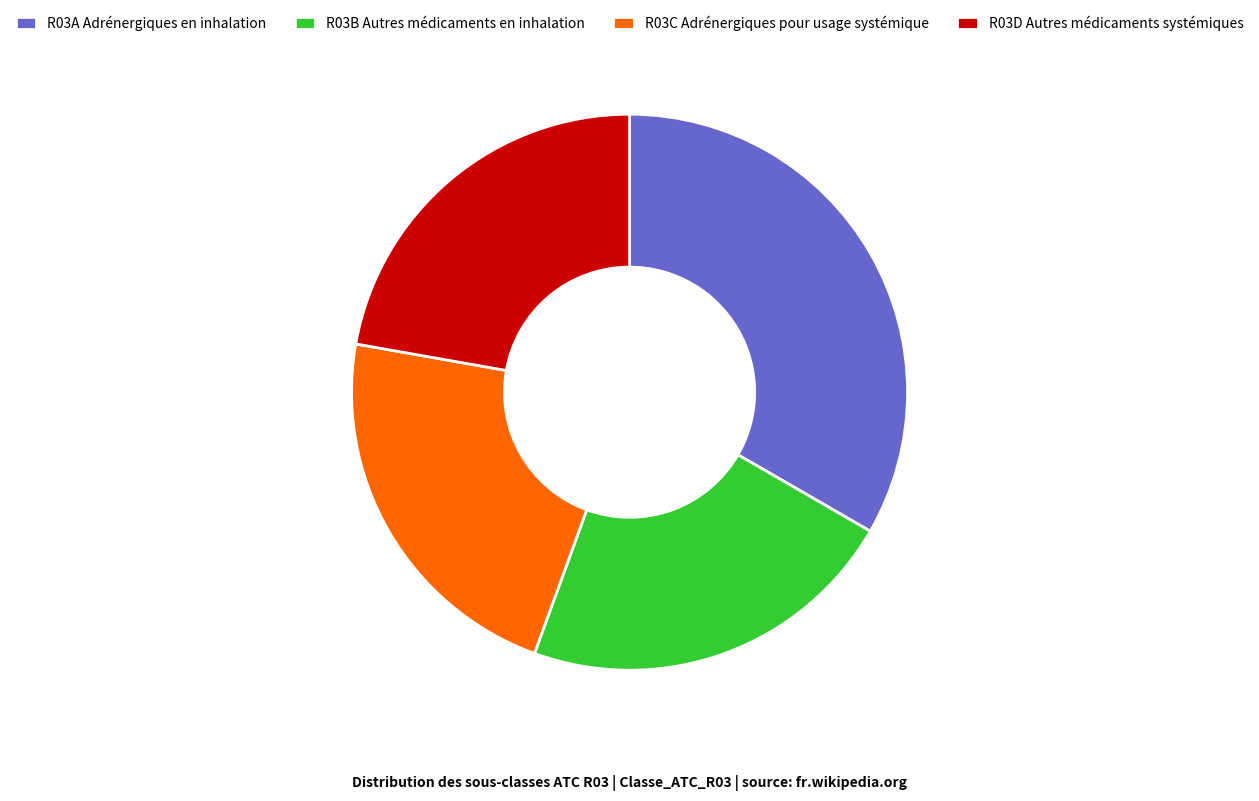

Is the sum of R03B Autres médicaments en inhalation and R03C Adrénergiques pour usage systémique greater than half?

No